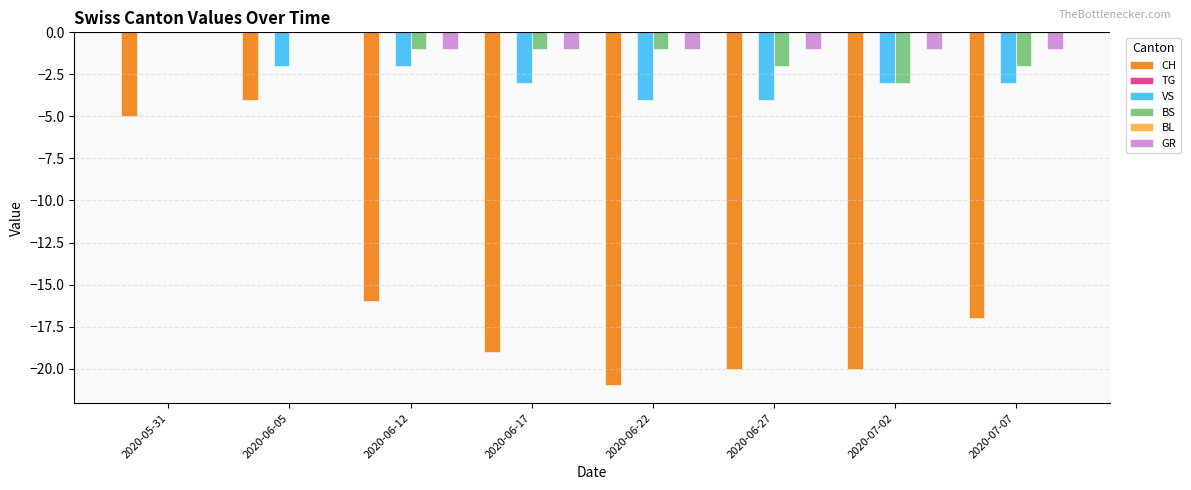

What is the total value across all series at 2020-07-07?

-23